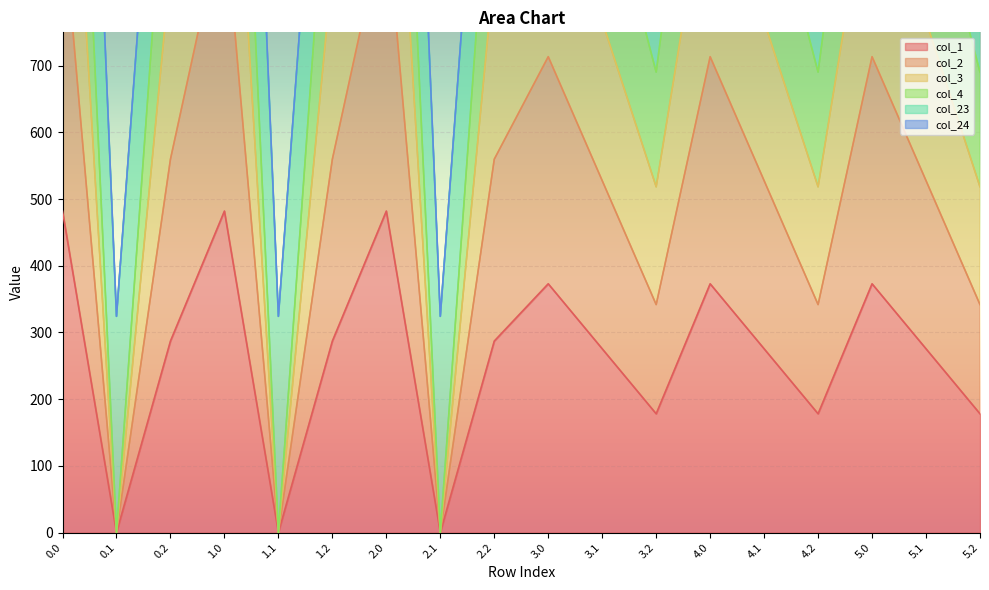

Where is col_1 nearest to the value 240?

4.1